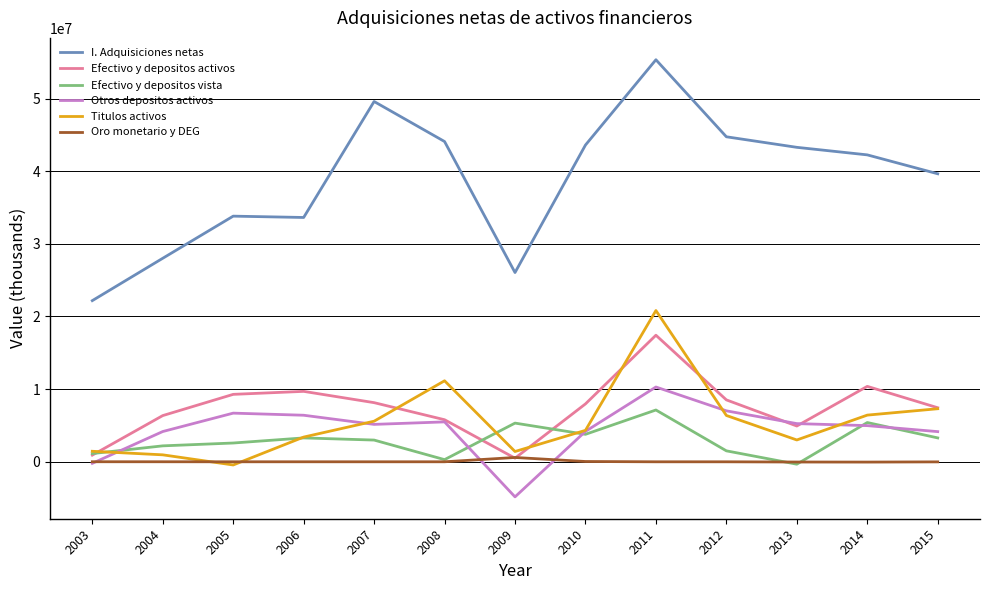

How many lines are shown in the chart?

6